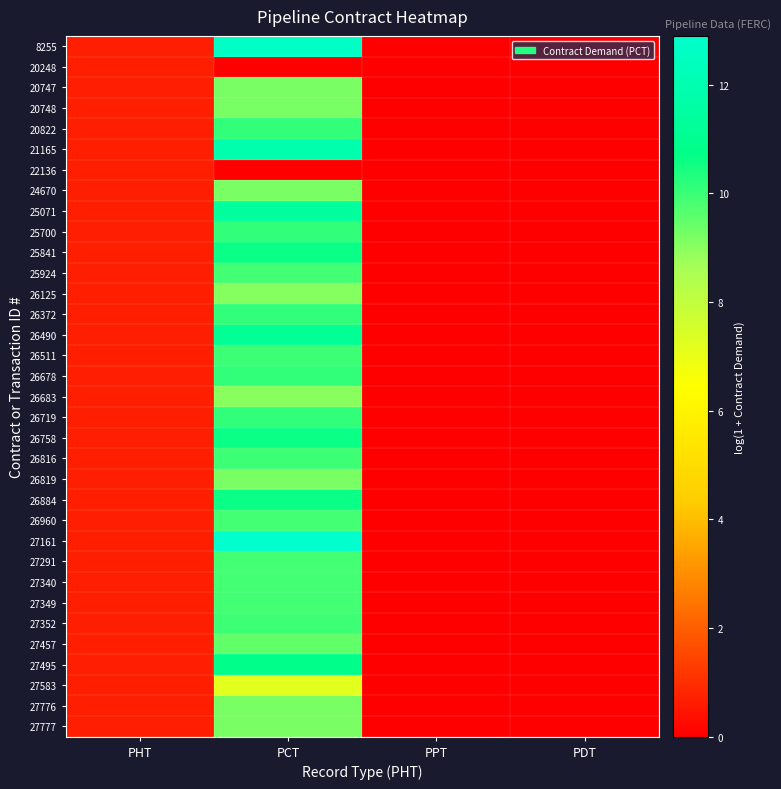

How many series are shown in this chart?

34